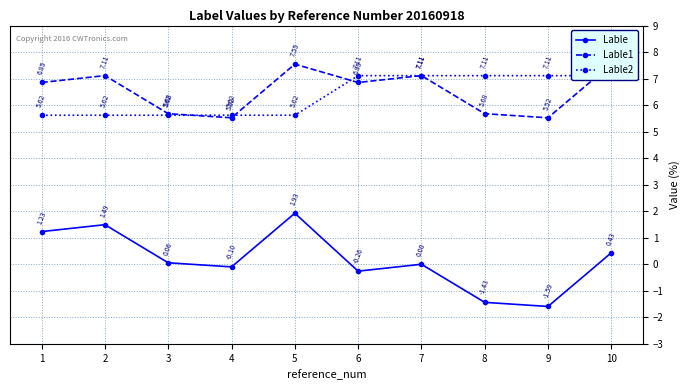

How many categories are shown in the chart?

10